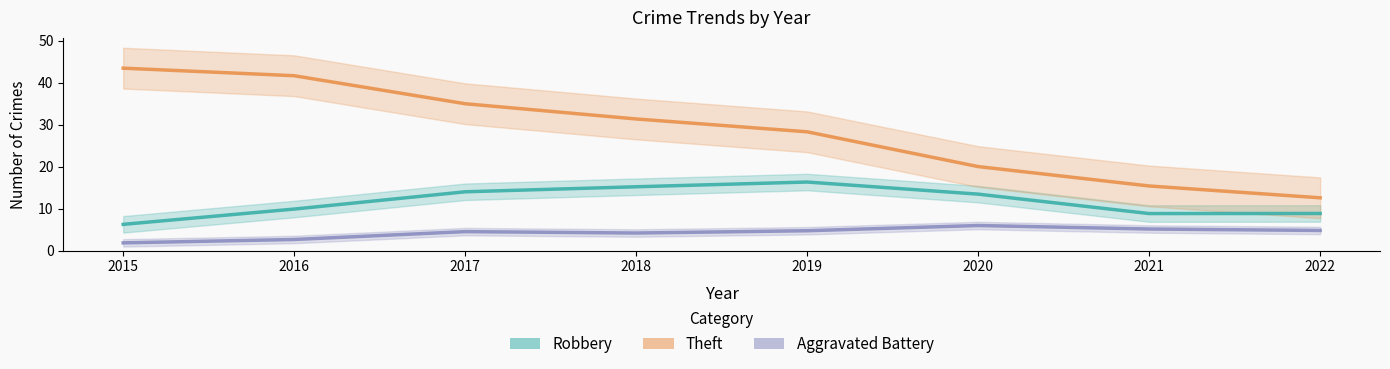

Count the number of data series in this chart.

3